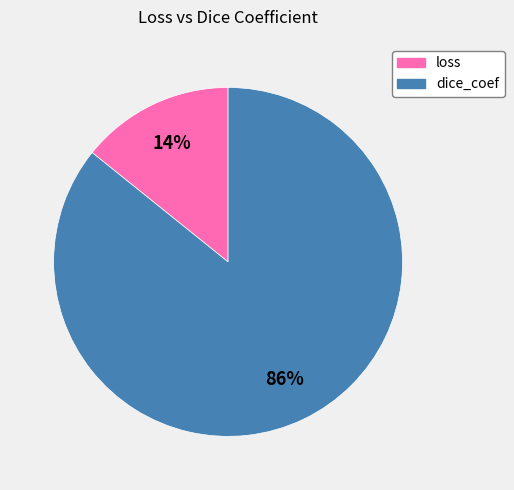

Count the number of slices in the pie.

2